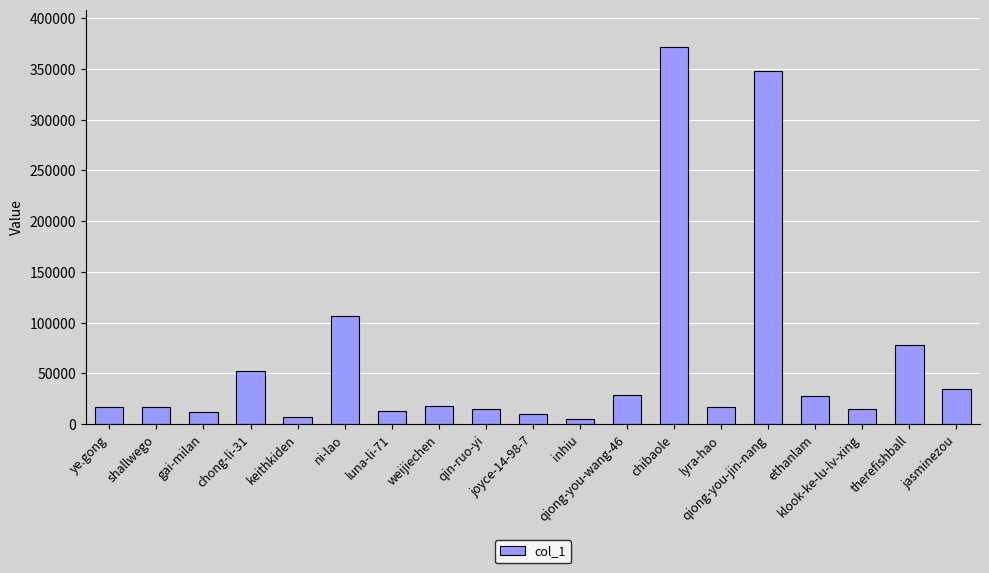

What is the value of the 15th bar from the left?

348232